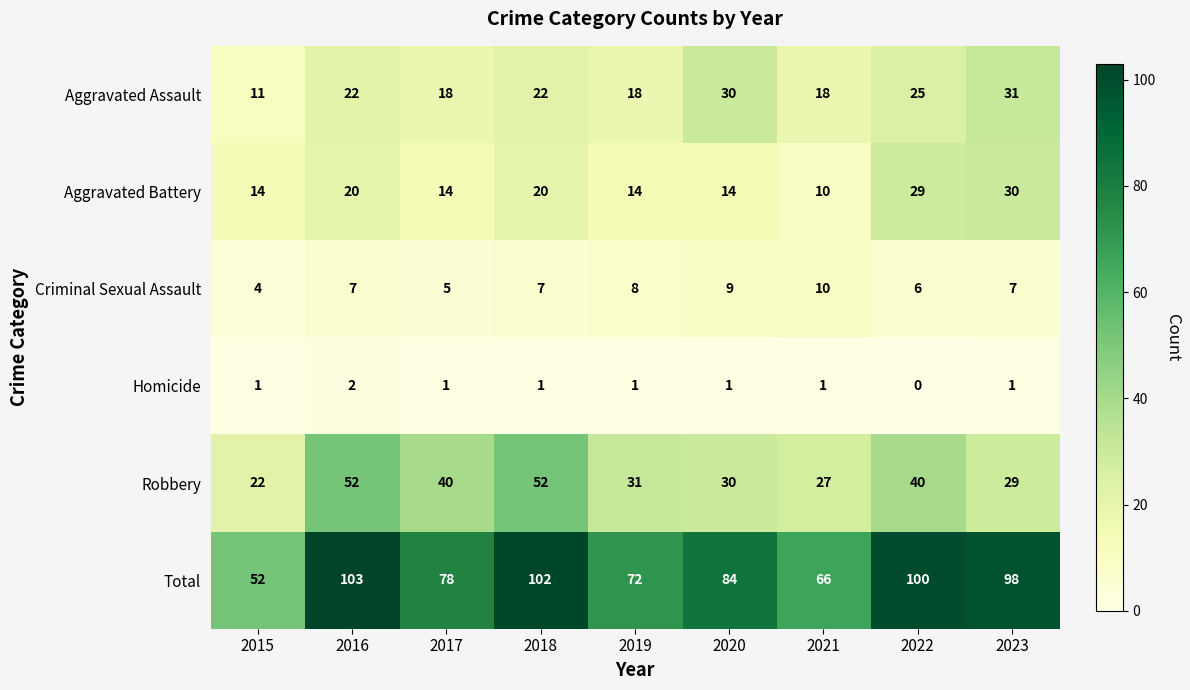

At which category is the sum across all series the highest?

2016